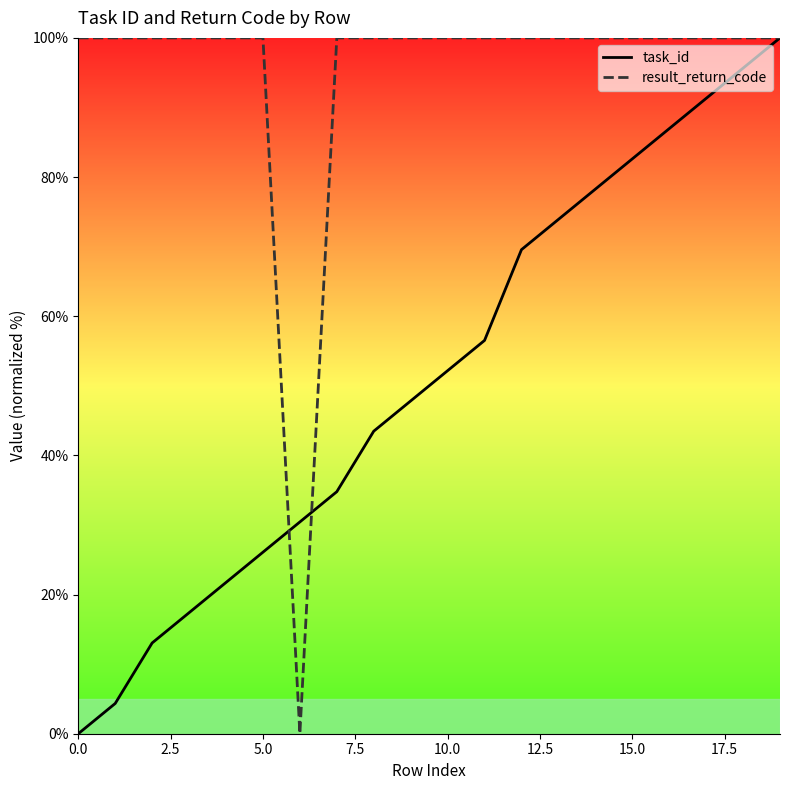

What are all the series names shown in the legend?

task_id, result_return_code